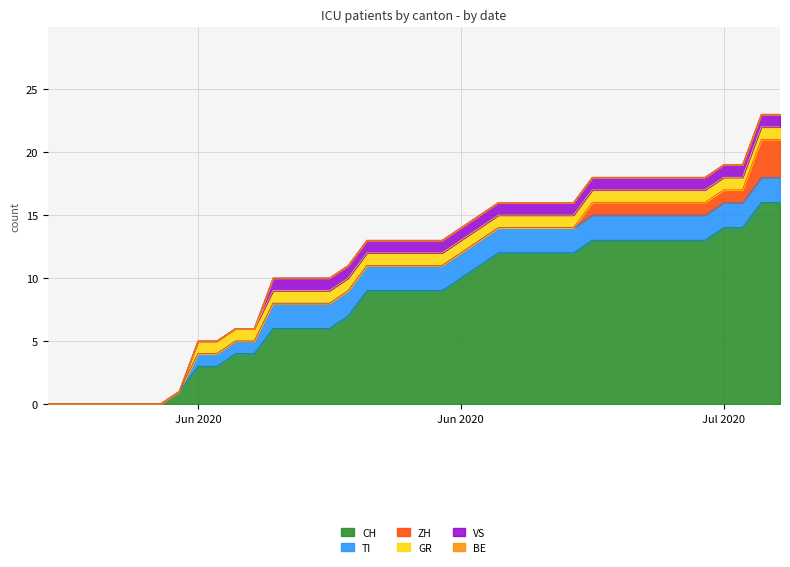

How many times do ZH and TI cross each other?

1